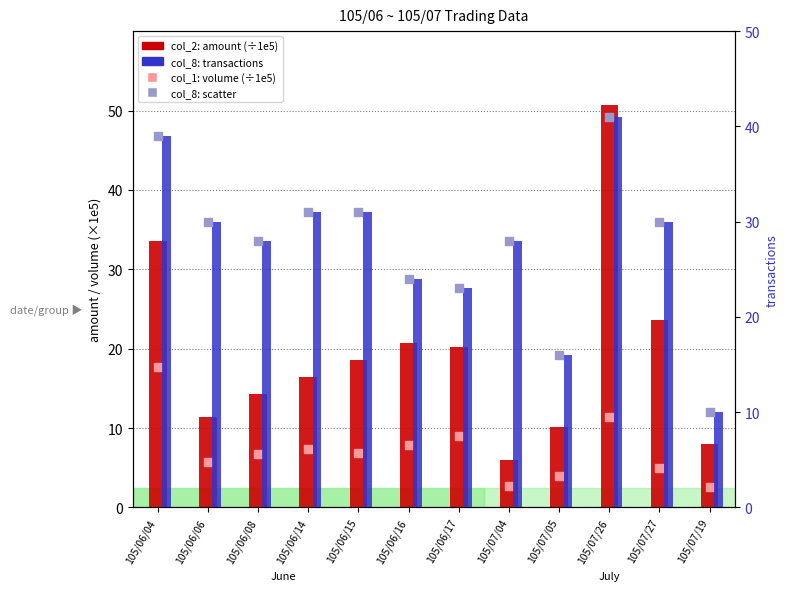

At which category is the sum across all series the highest?

105/07/26